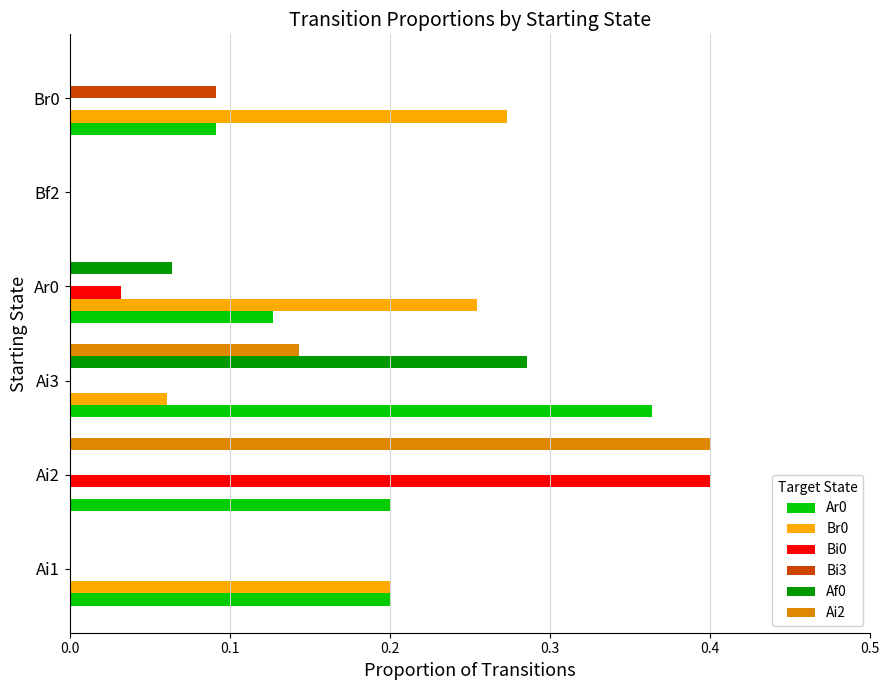

Is the value of Bi0 at Ai3 greater than the value of Ar0 at Ai1?

No